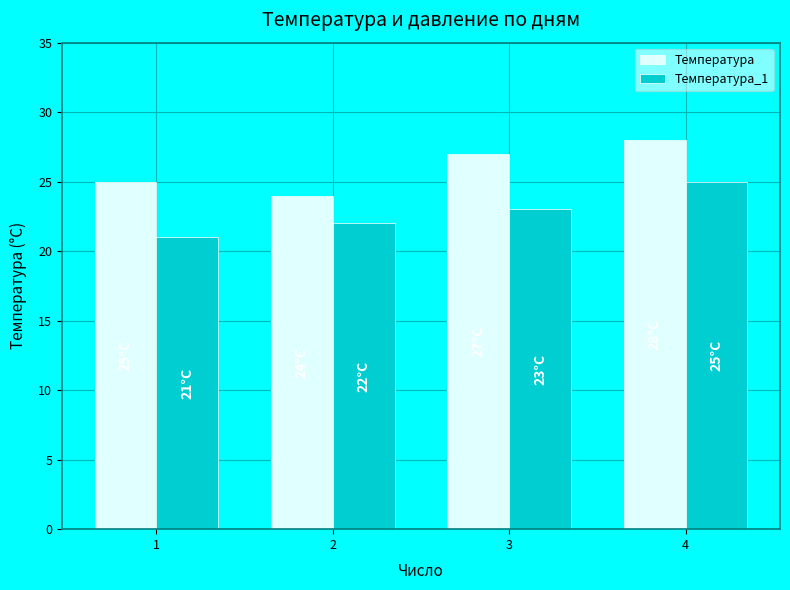

At which label does Температура_1 reach its peak?

4